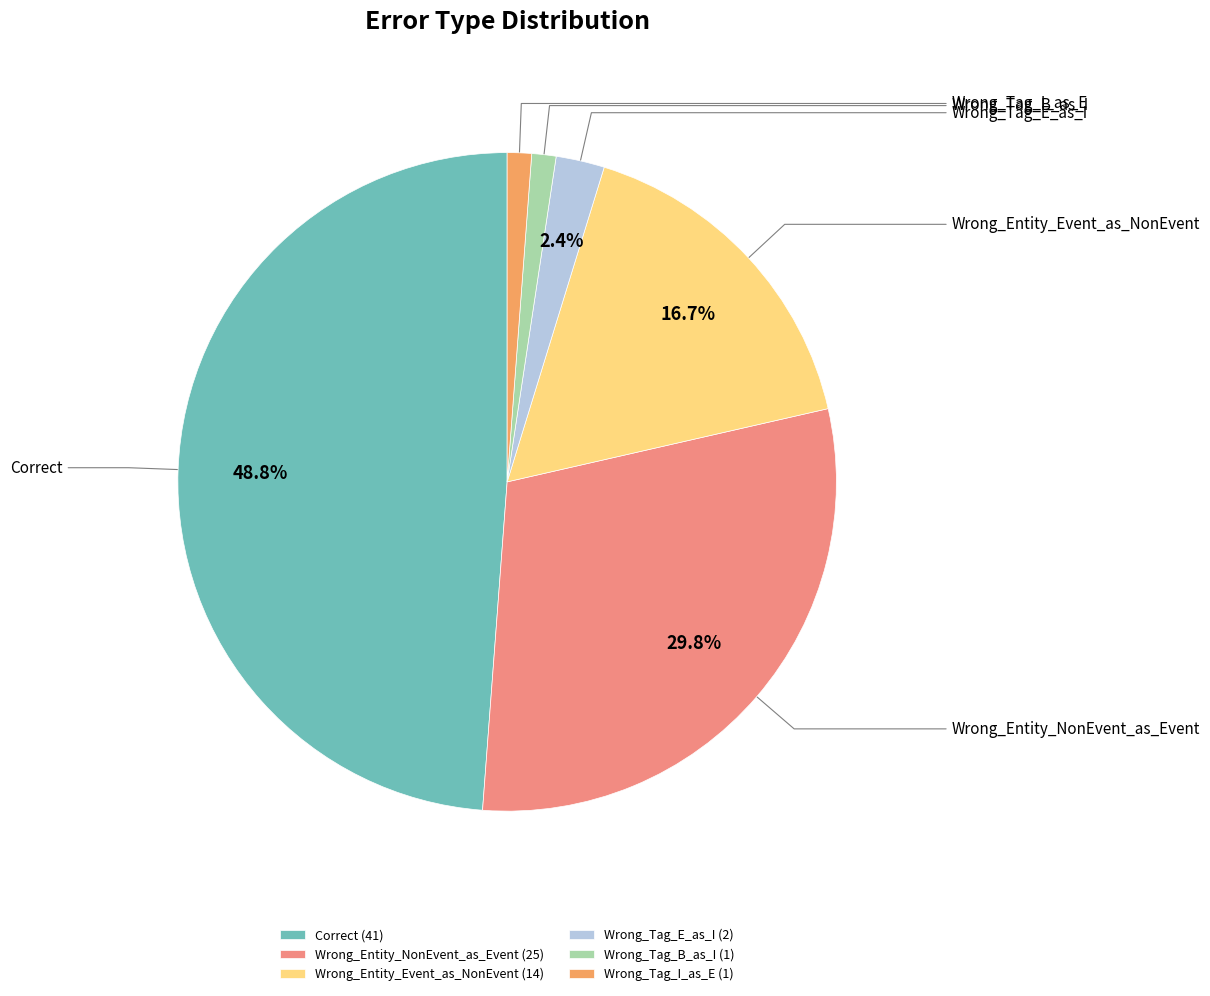

To the nearest percent, what percentage of the pie is Correct?

49%